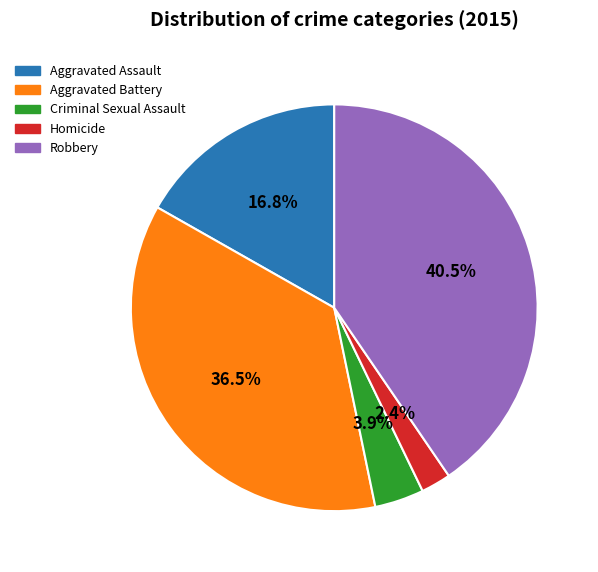

Rank the categories by value from highest to lowest.

Robbery, Aggravated Battery, Aggravated Assault, Criminal Sexual Assault, Homicide